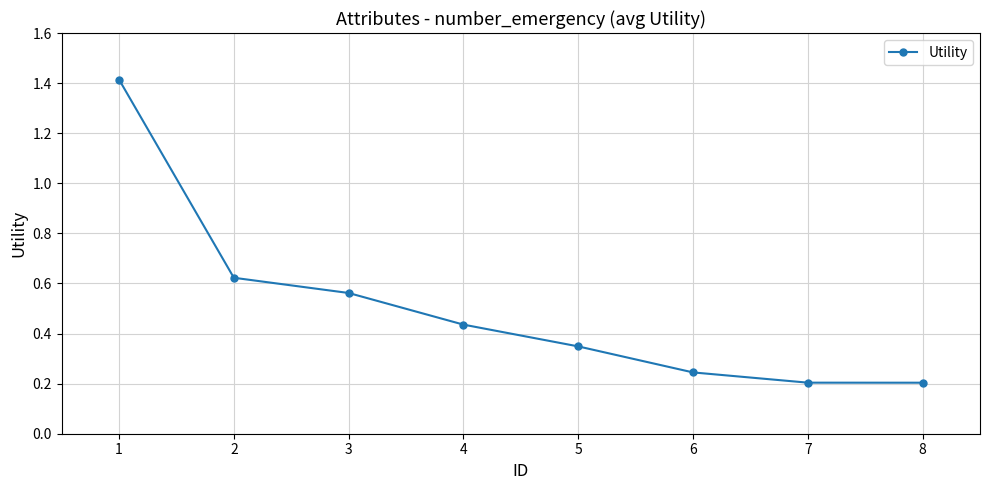

The chart shows a value of 0.4 at 6. True or false?

False